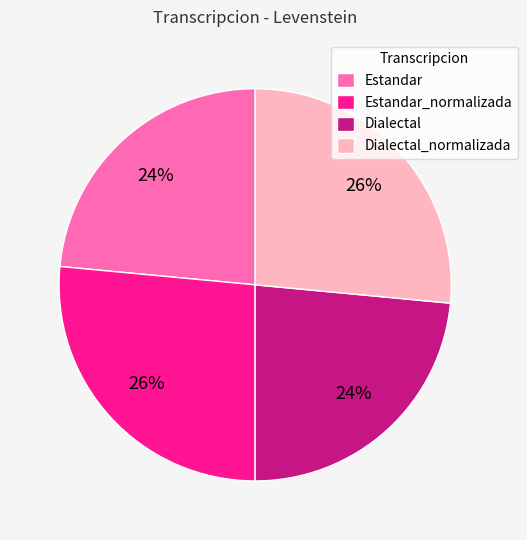

Does Dialectal account for over 50% of the chart?

No